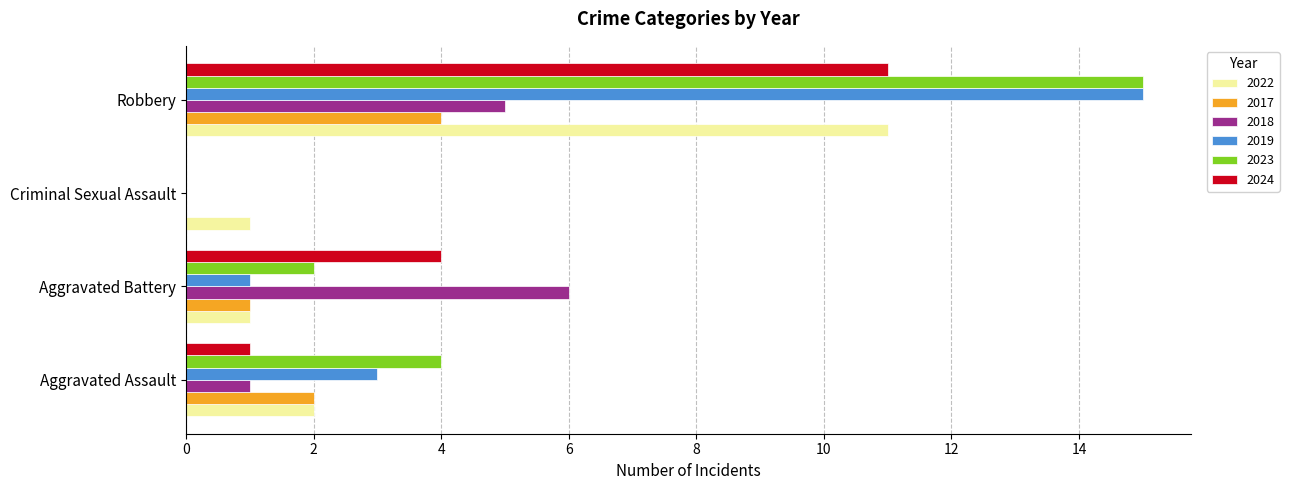

At which category is the sum across all series the highest?

Robbery